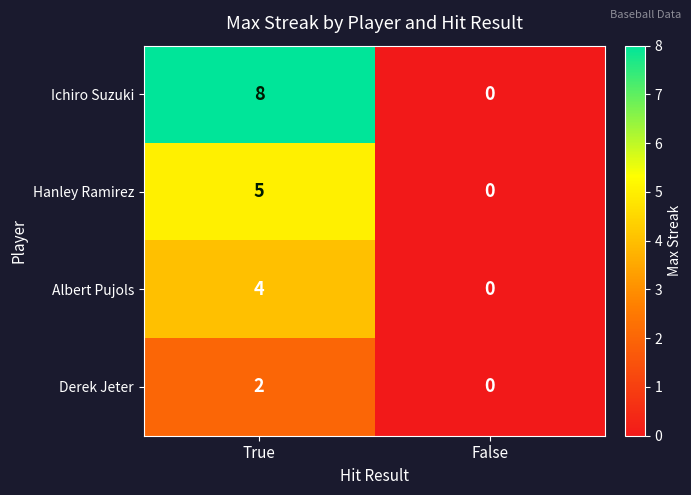

Reading left to right, extract all data points from this chart.

Ichiro Suzuki: 8	0
Hanley Ramirez: 5	0
Albert Pujols: 4	0
Derek Jeter: 2	0